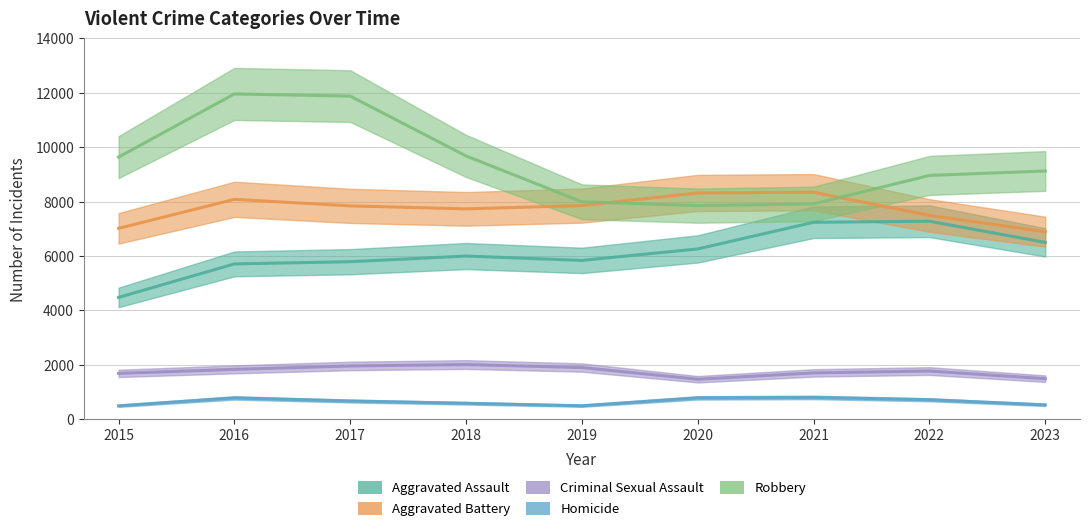

How many data points in Aggravated Assault are less than 6001?

4